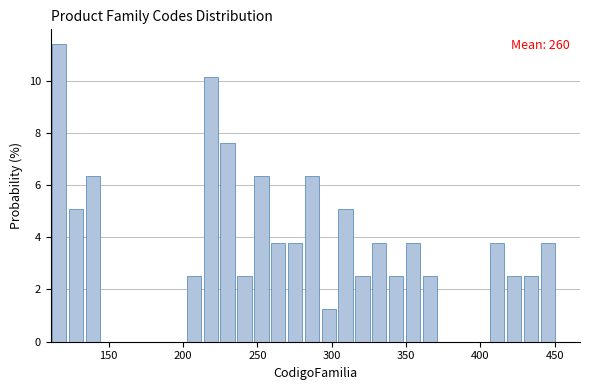

Around what value on the x-axis is the tallest bar? Give the approximate position of its centre, as read against the axis.

115